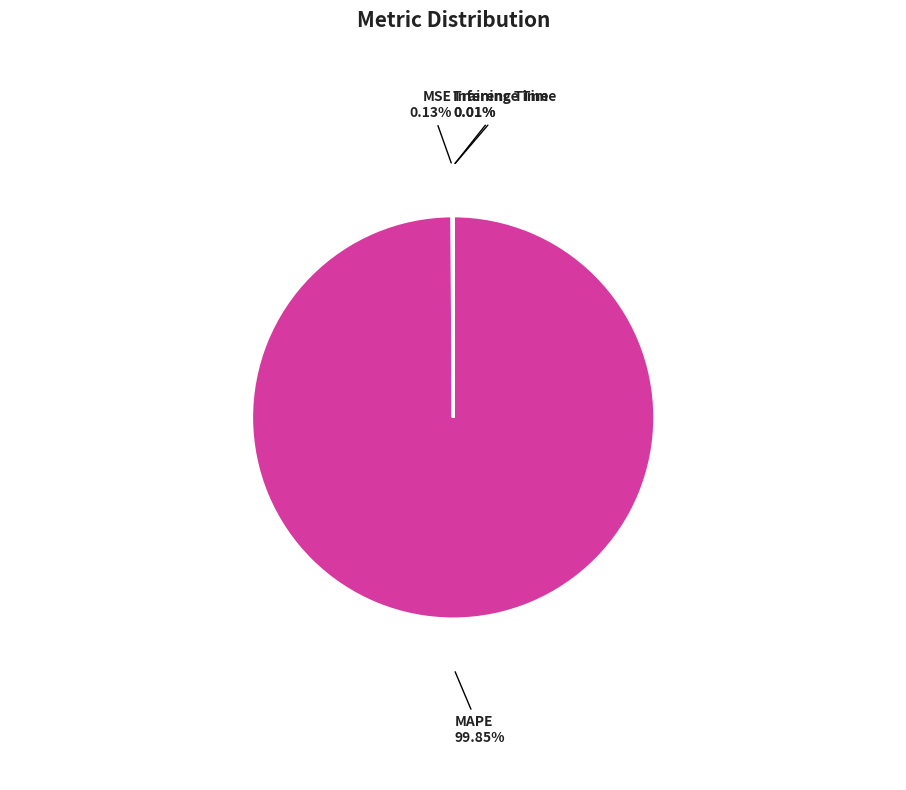

Does MAPE represent more than half of the total?

Yes